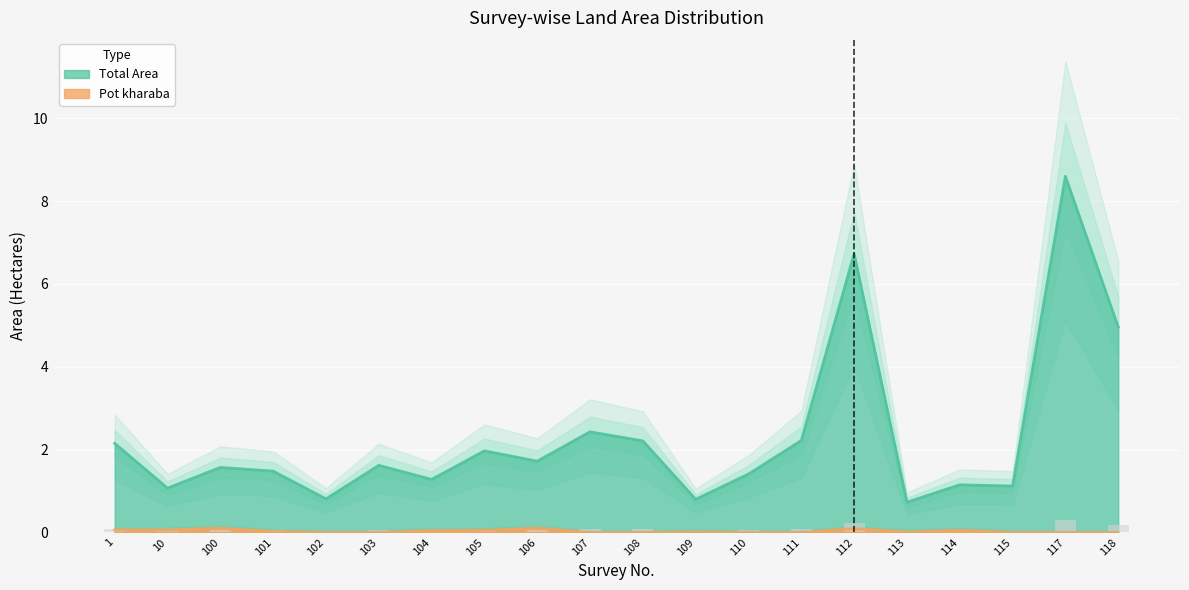

What is the difference between the highest and lowest values at 114?

1.1